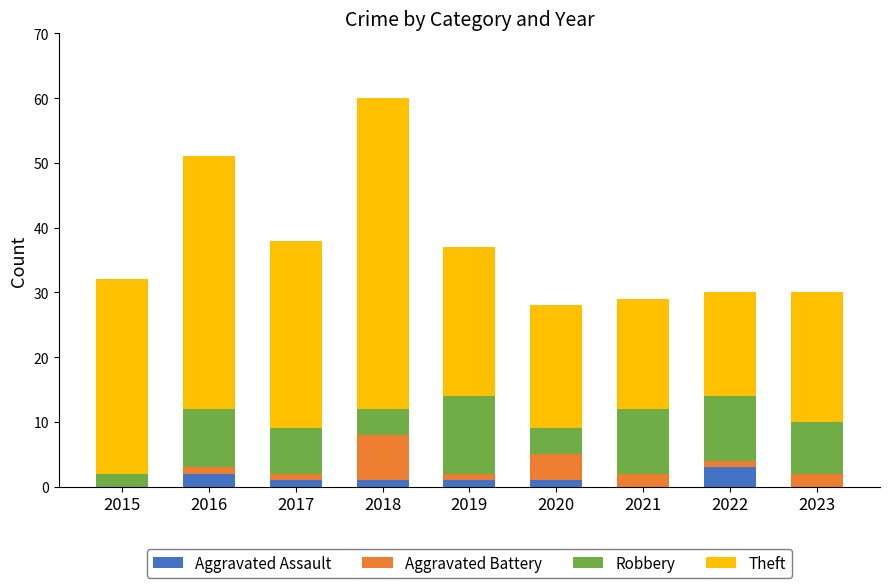

The value of Aggravated Assault at 2019 is 1. True or false?

True